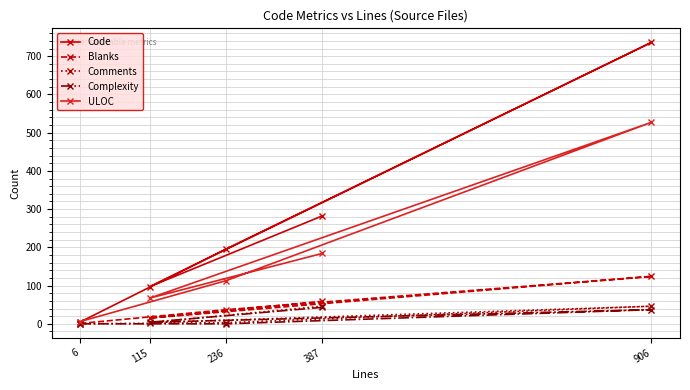

Between 6 and 387, which is larger?

387